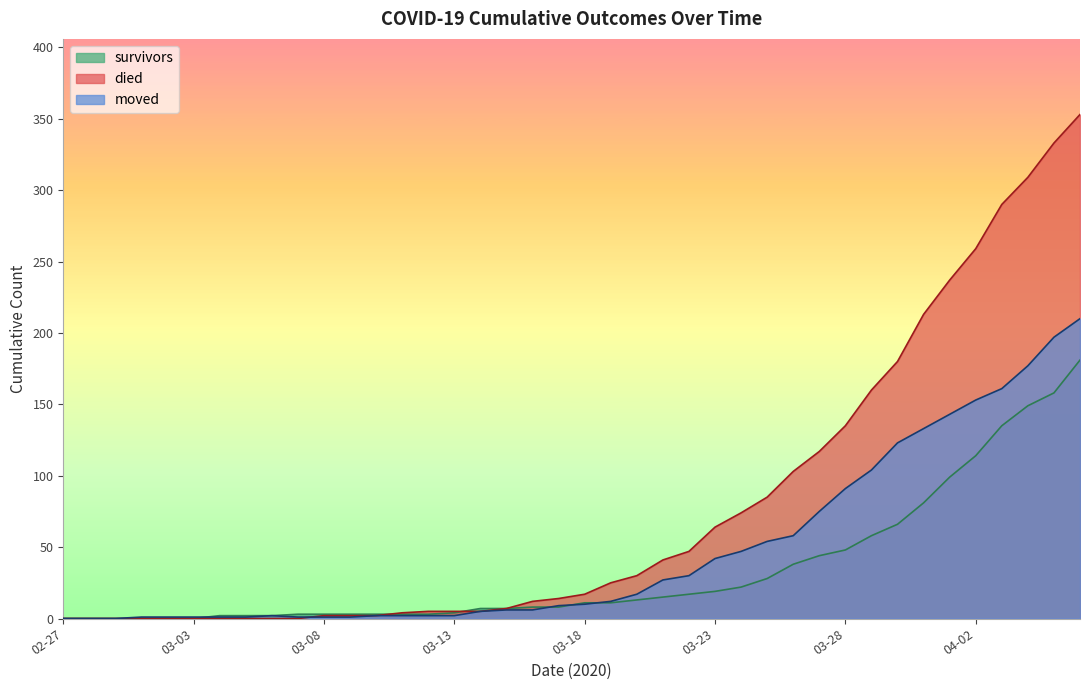

What is the highest value of the died series?

353